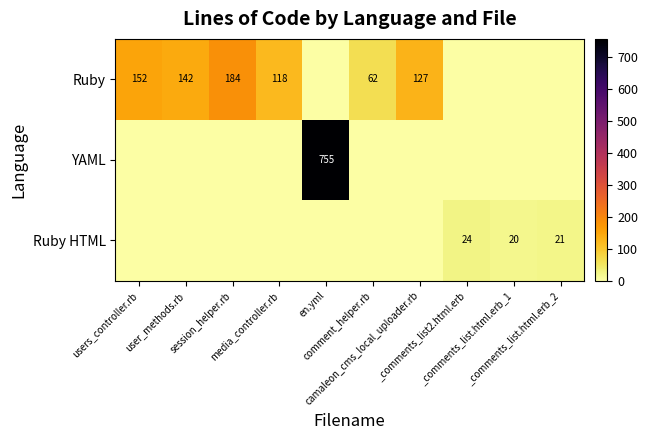

At which label is Ruby closest to 92?

media_controller.rb